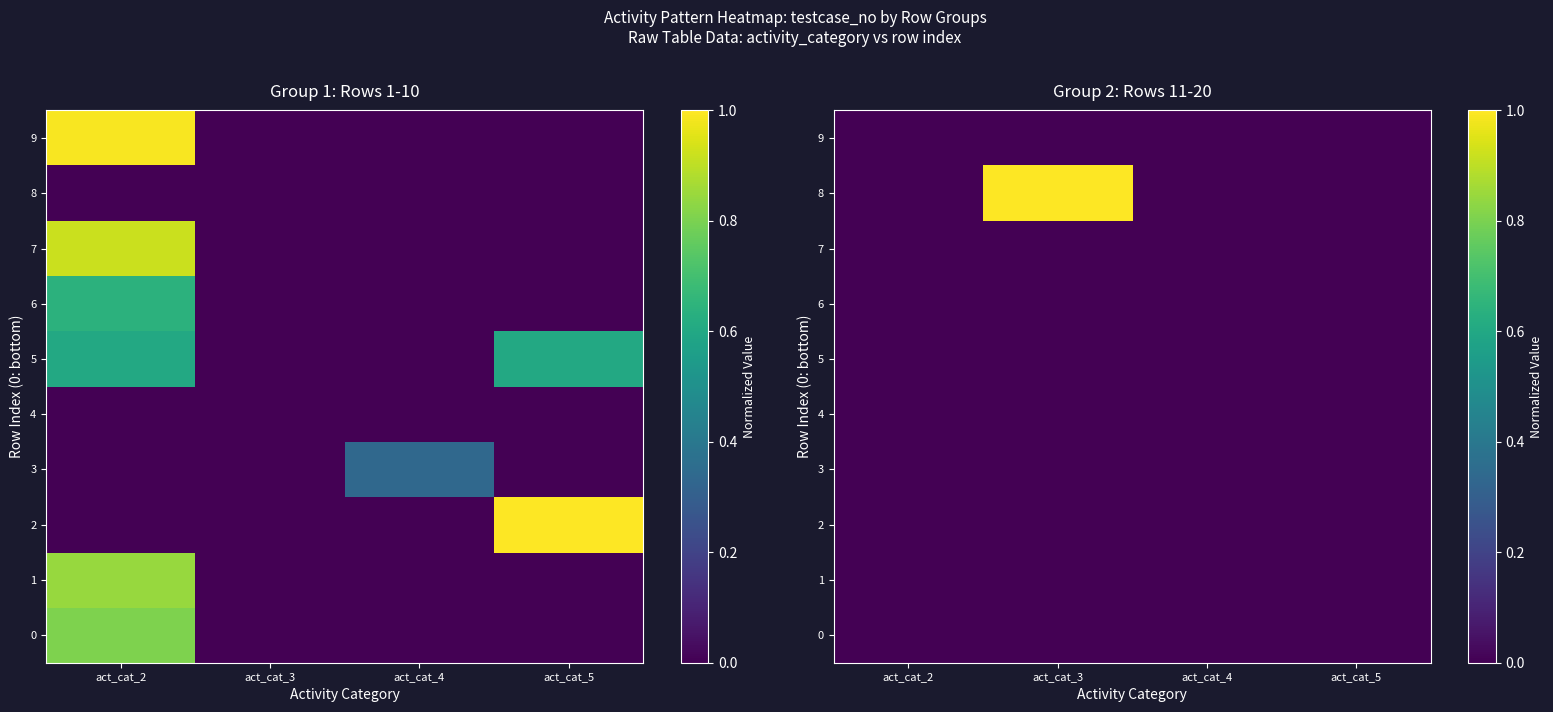

True or false: 3 has a value of -0.0 at act_cat_4.

False